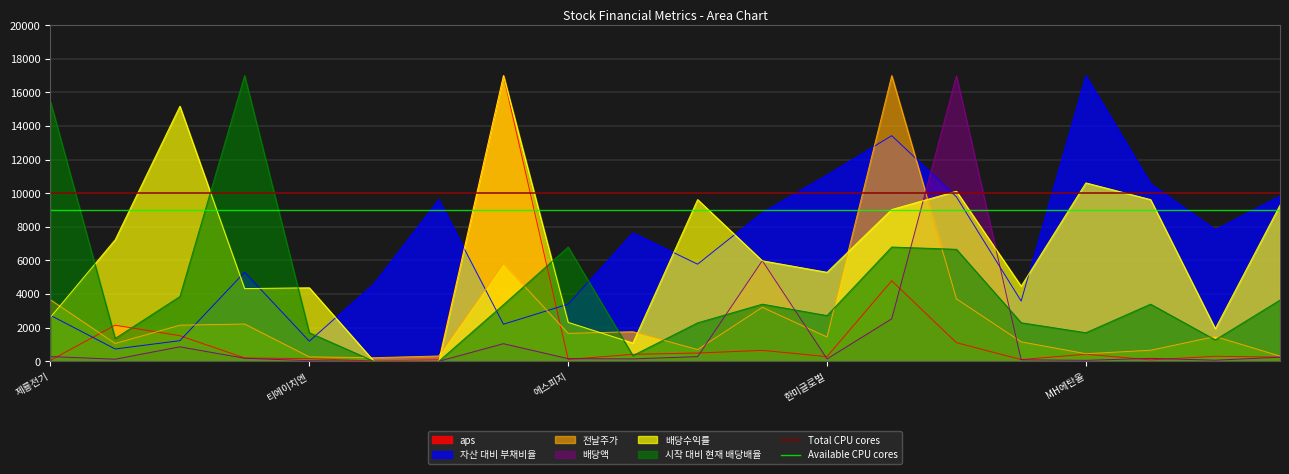

What is the minimum value for Available CPU cores?

9000